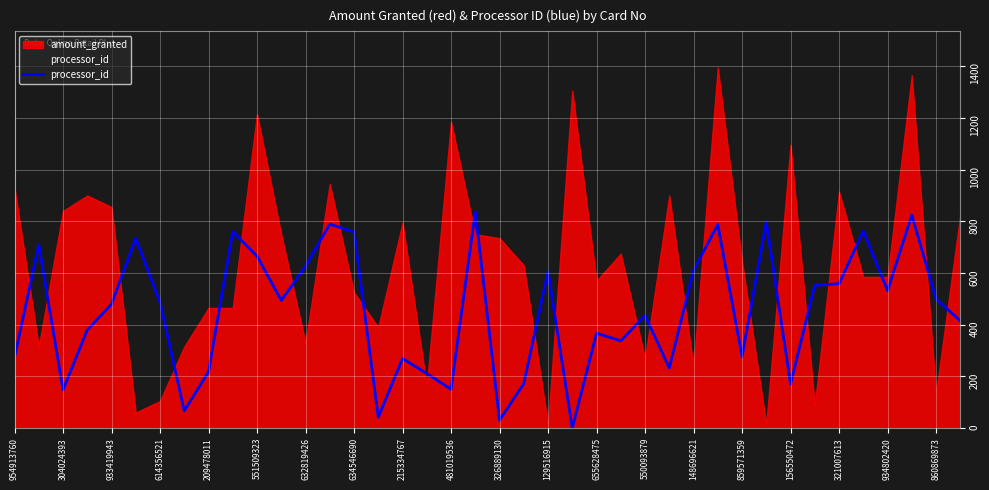

What is the difference between the maximum and minimum values in the amount_granted series?

1380.0